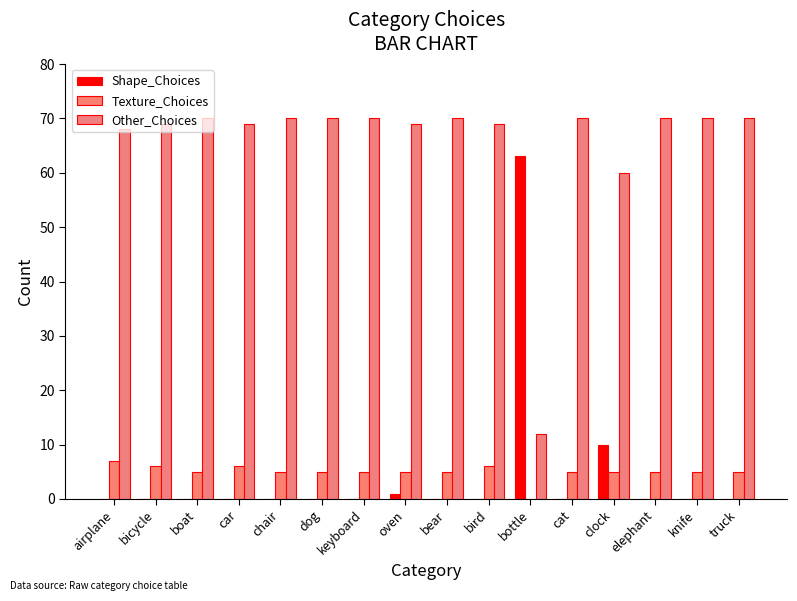

Reading right to left, extract all data points from this chart.

Shape_Choices: 0	0	0	10	0	63	0	0	1	0	0	0	0	0	0	0
Texture_Choices: 5	5	5	5	5	0	6	5	5	5	5	5	6	5	6	7
Other_Choices: 70	70	70	60	70	12	69	70	69	70	70	70	69	70	69	68